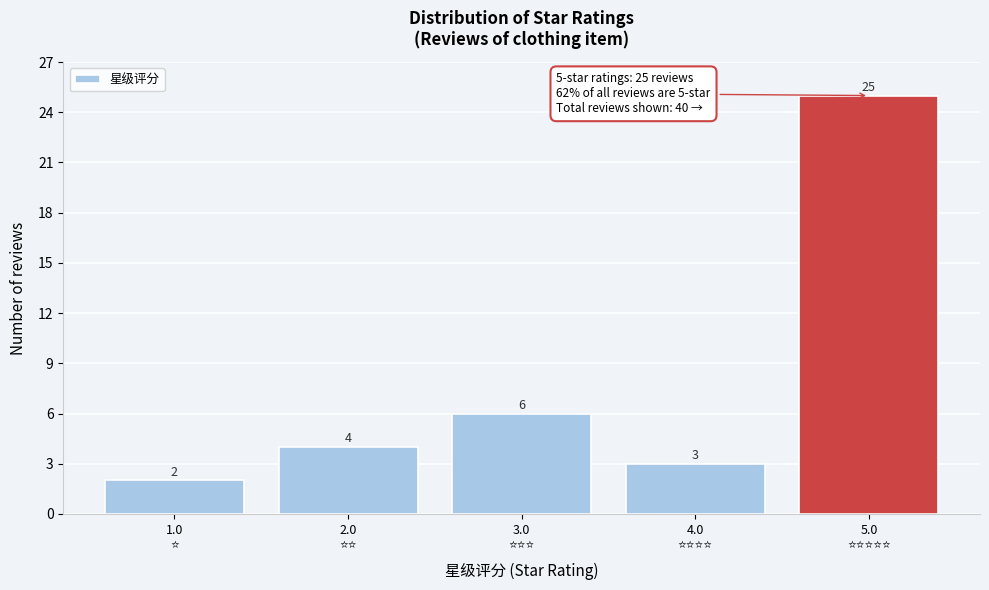

Reading right to left, what are all the values shown in this chart?

25	3	6	4	2